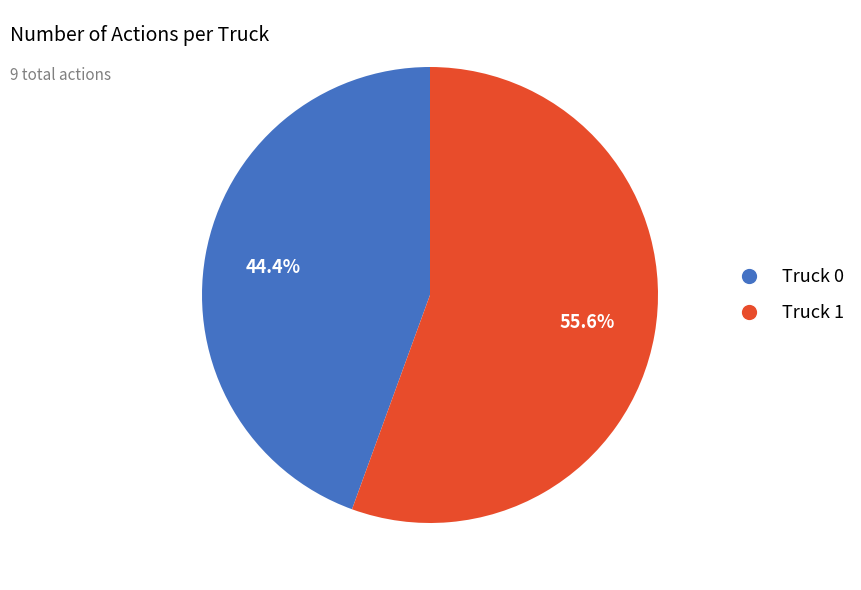

The Truck 0 slice represents 38% of the pie. True or false?

False